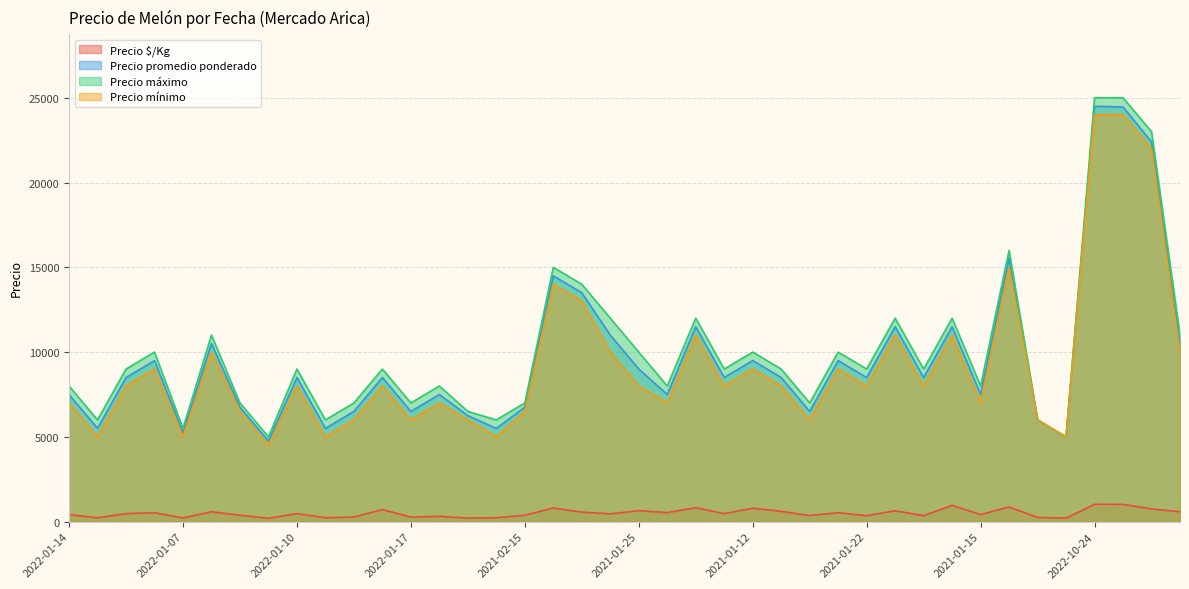

Which series has the largest range (max minus min)?

Precio máximo